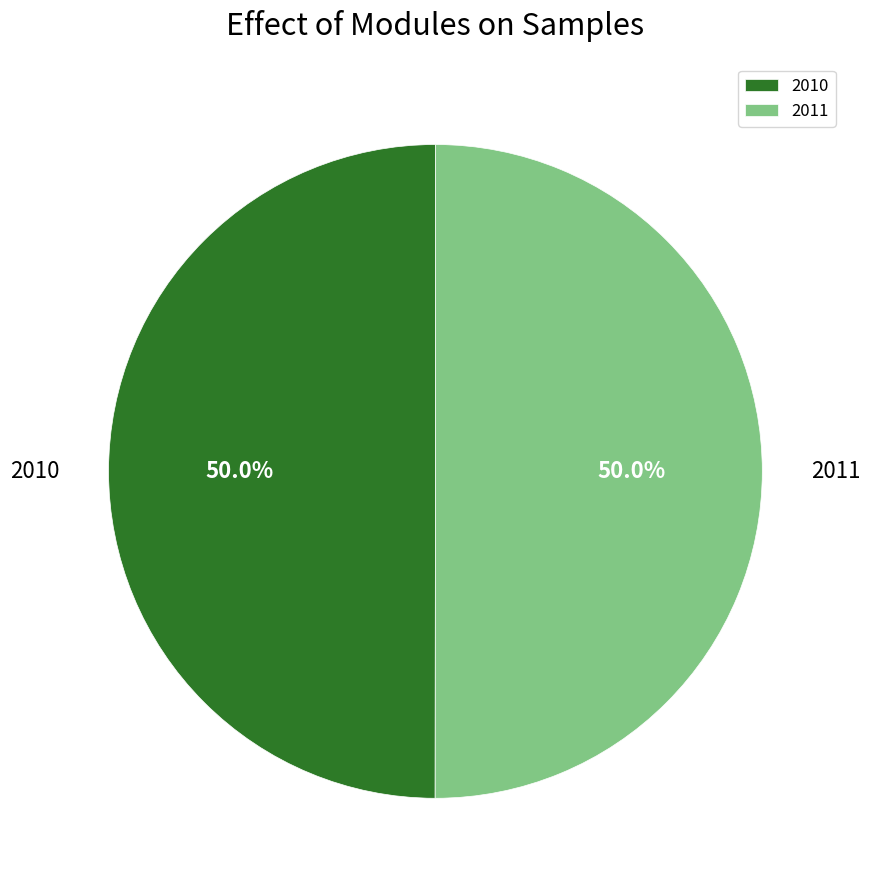

What portion of the pie excludes 2011?

50.0%